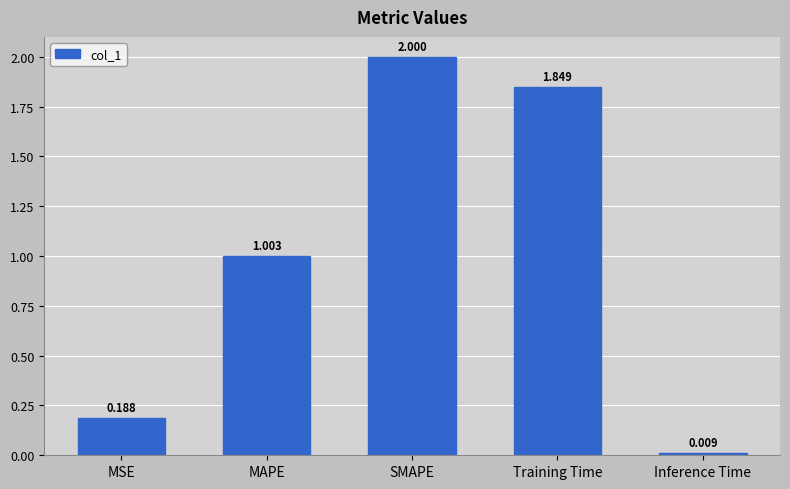

Rank the categories by value from highest to lowest.

SMAPE, Training Time, MAPE, MSE, Inference Time